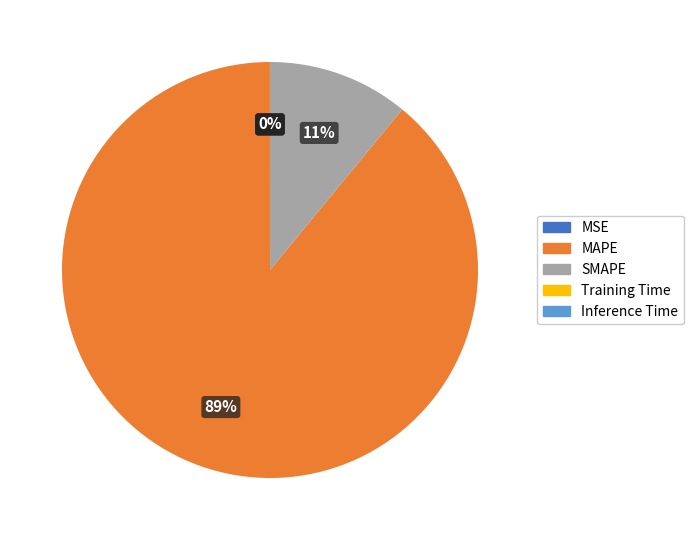

Which category has the biggest portion of the pie?

MAPE